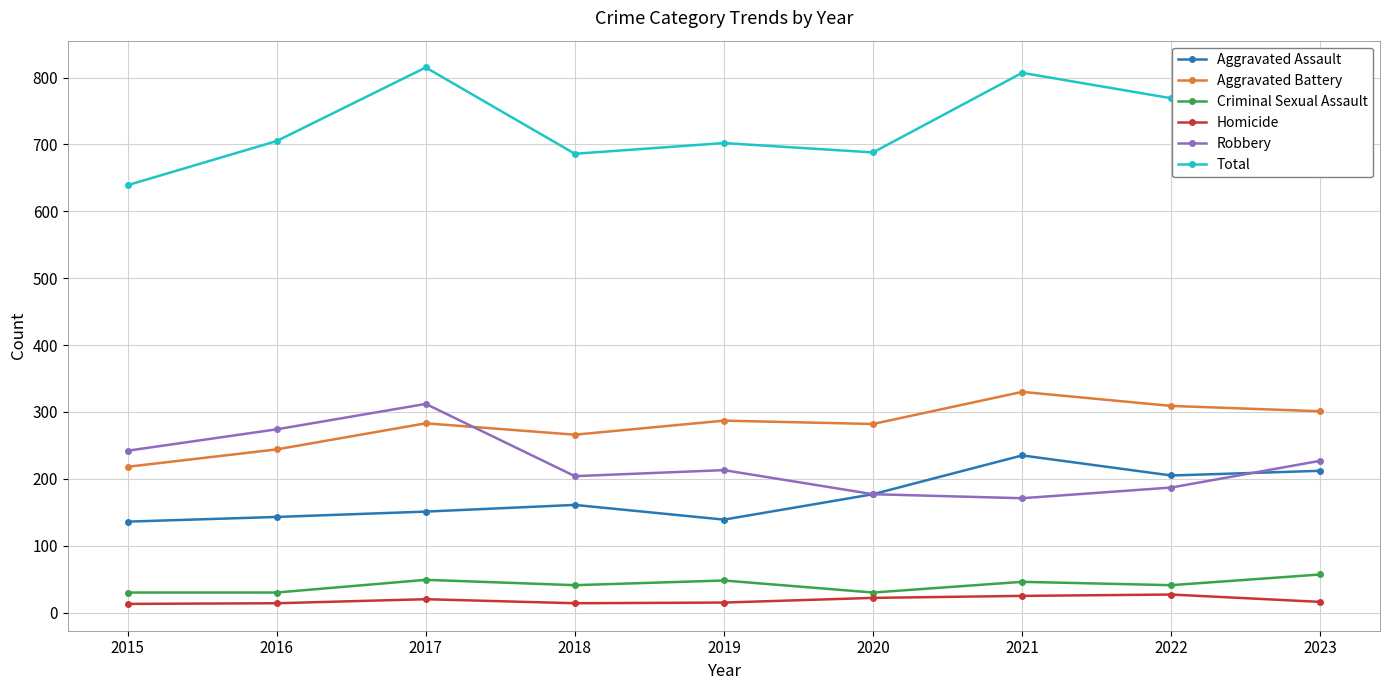

Rank the series by their maximum value, from lowest to highest.

Homicide, Criminal Sexual Assault, Aggravated Assault, Robbery, Aggravated Battery, Total